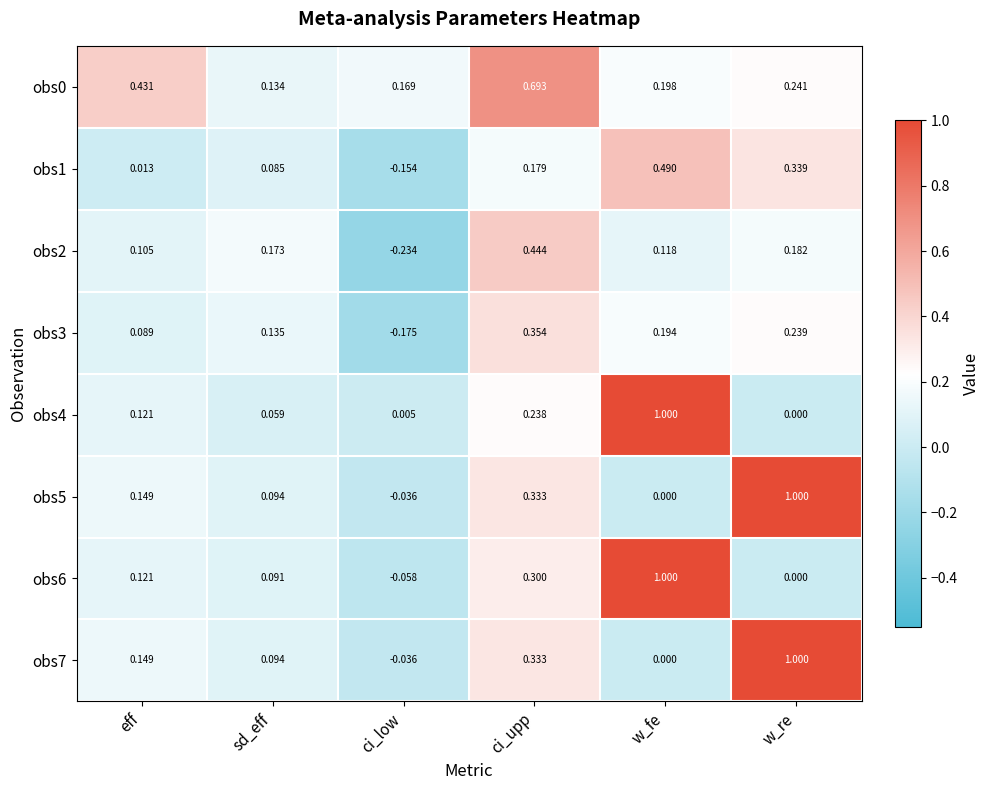

Is the value of obs4 at w_re greater than the value of obs1 at sd_eff?

No